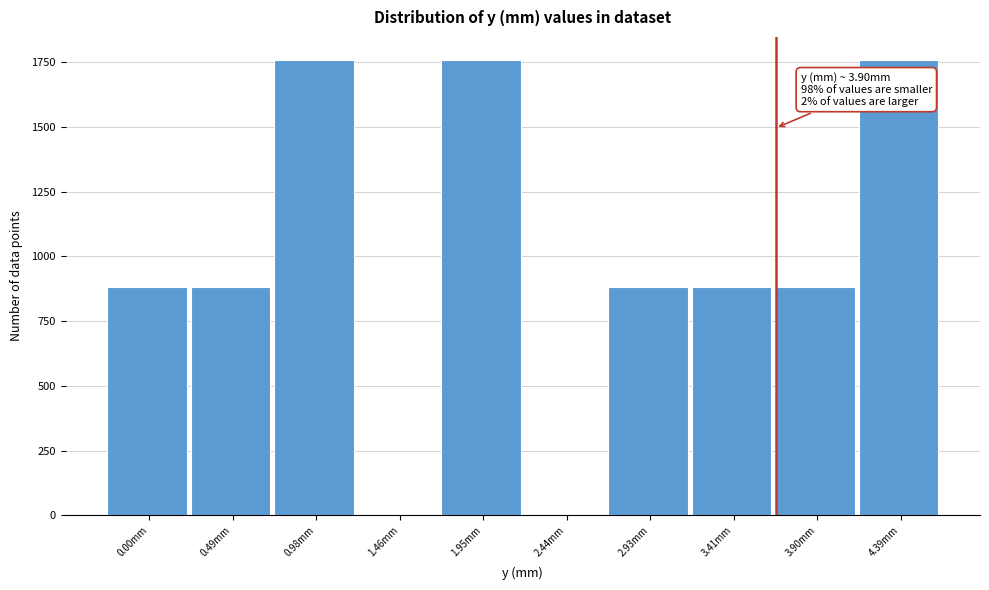

Reading right to left, transcribe all the data shown in this chart.

4.39mm=1760	3.90mm=880	3.41mm=880	2.93mm=880	2.44mm=0	1.95mm=1760	1.46mm=0	0.98mm=1760	0.49mm=880	0.00mm=880